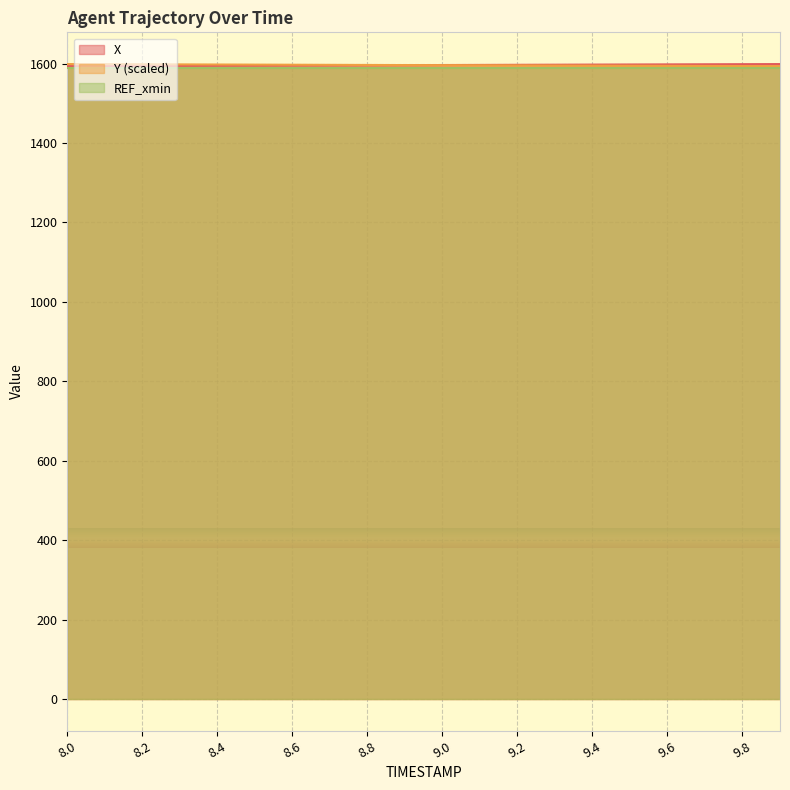

What is the label of the 3rd point from the left?

8.2